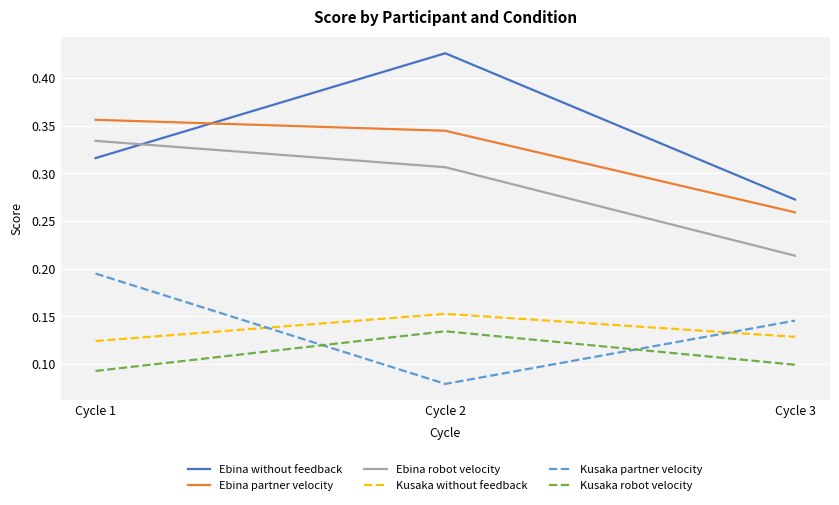

Which series has the widest spread of values?

Ebina without feedback